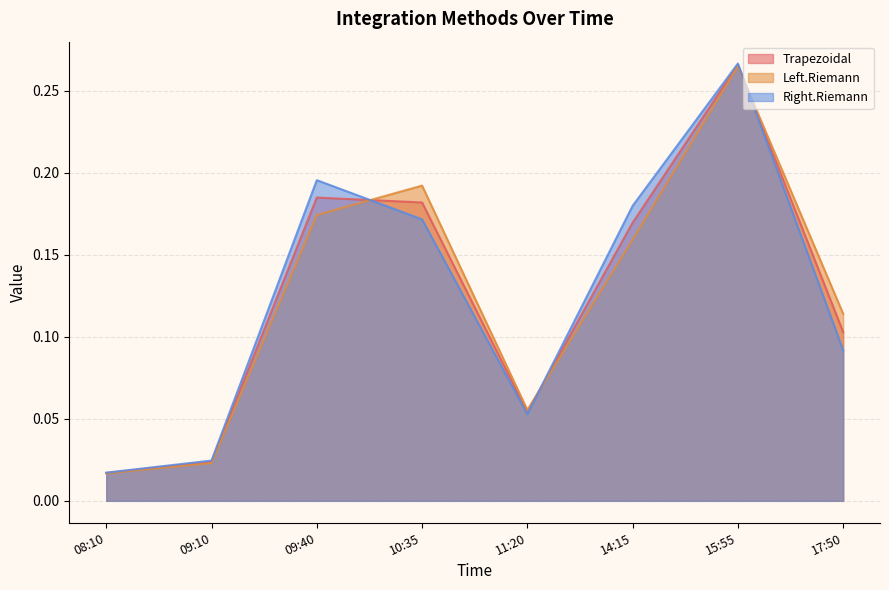

What are all the series names shown in the legend?

Trapezoidal, Left.Riemann, Right.Riemann